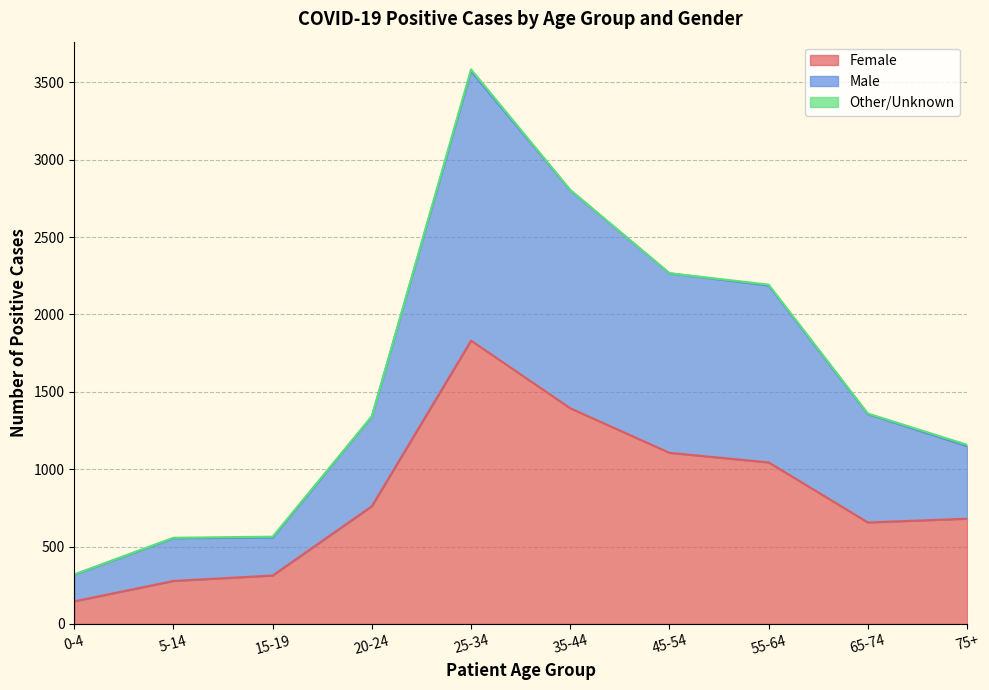

The Female series shows 384 at 20-24. True or false?

False